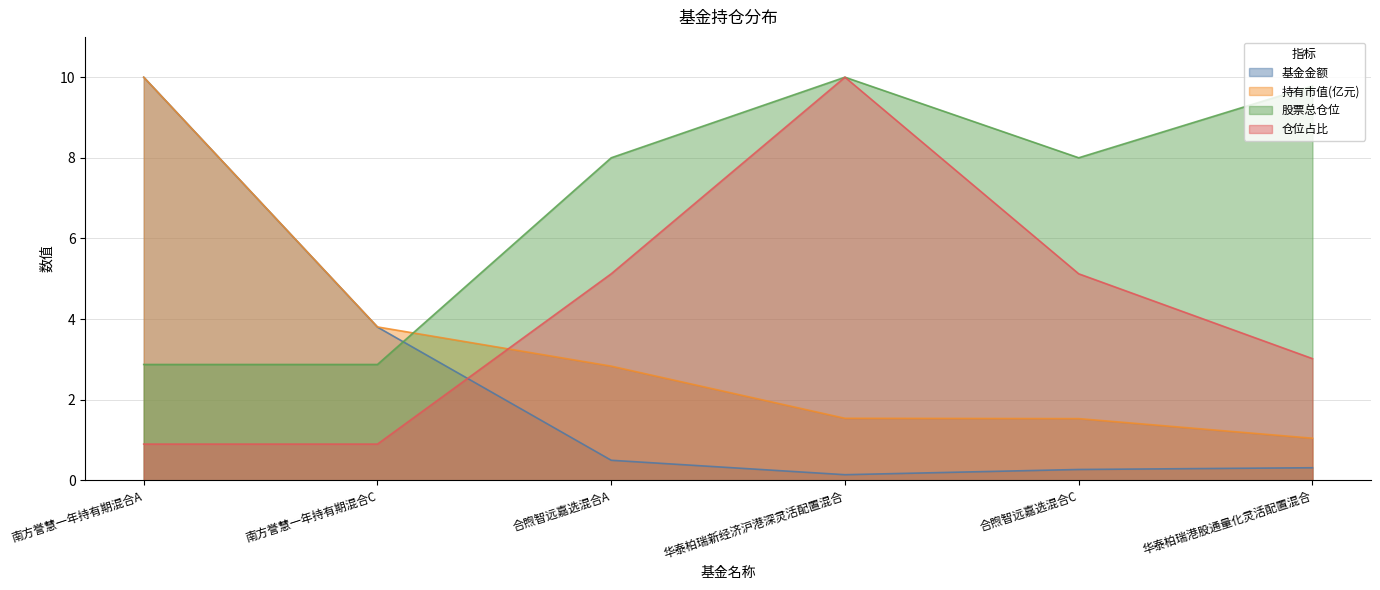

True or false: 持有市值(亿元) and 仓位占比 intersect in this chart.

True